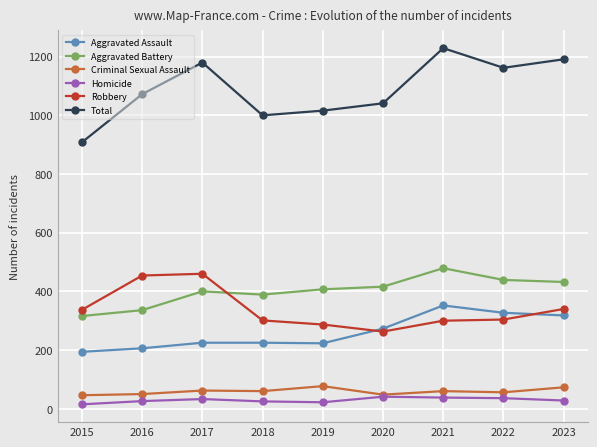

Which category has the lowest value in the Aggravated Assault series?

2015